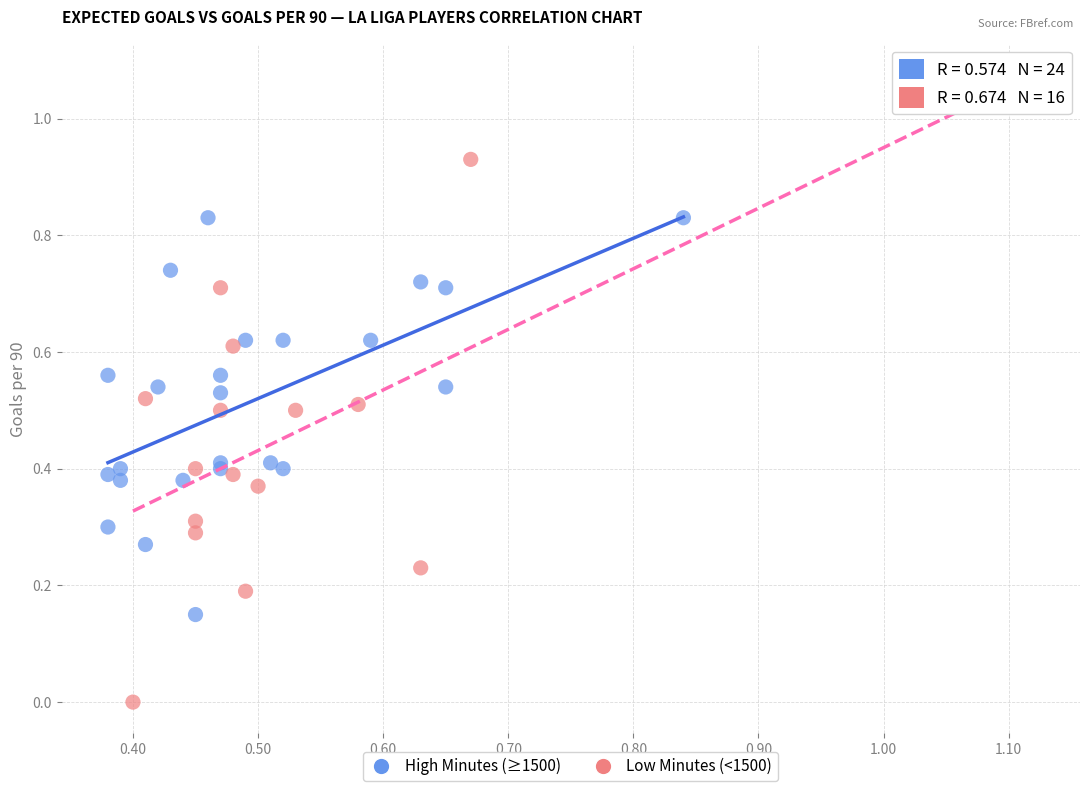

Which series has the widest spread of Y values?

Low Minutes (<1500)